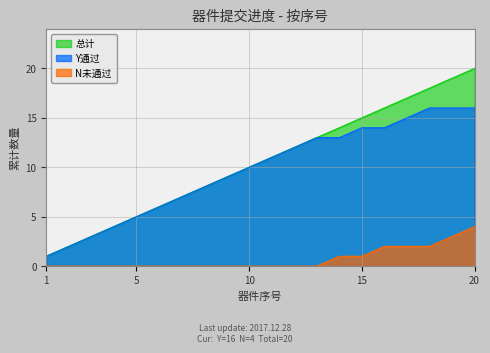

Which label corresponds to the largest value in the chart?

20